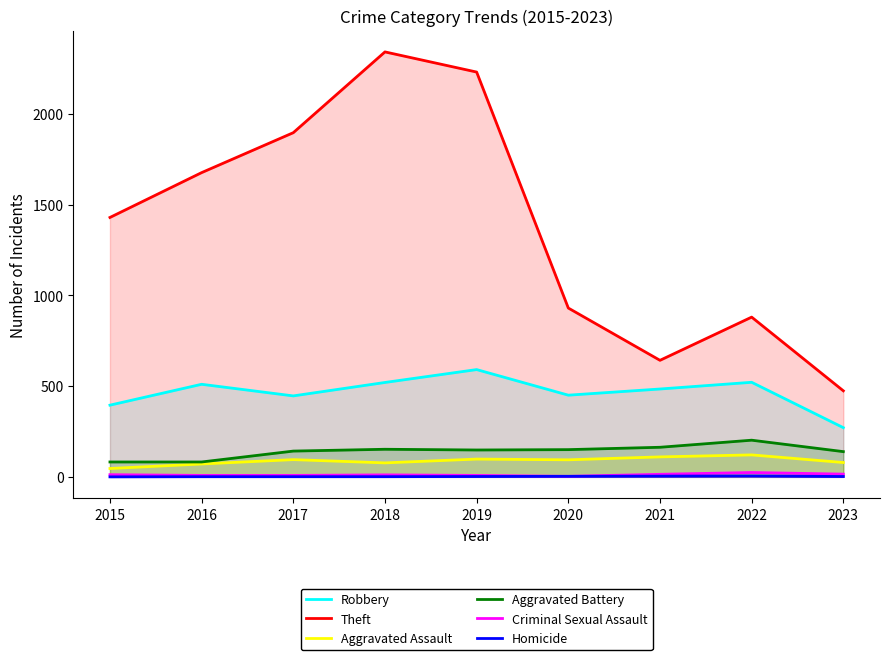

What value does the Theft series have at 2022?

880